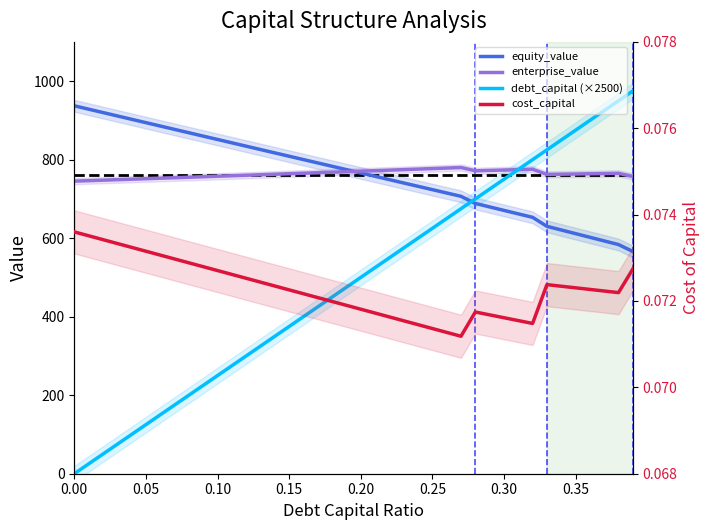

Reading right to left, transcribe all the data shown in this chart.

equity_value: 566.1	583.7	593.0	602.3	611.6	620.9	630.2	653.1	661.9	670.8	679.6	688.5	706.6	715.1	723.6	732.1	740.6	749.1	757.6	766.1	774.6	783.1	791.7	800.2	808.7	817.3	825.8	834.4	842.9	851.5	860.0	868.6	877.1	885.7	894.3	902.9	911.4	920.0	928.6	937.2
enterprise_value: 757.3	765.1	764.6	764.0	763.5	763.0	762.4	775.5	774.6	773.6	772.6	771.6	780.0	778.6	777.3	776.0	774.6	773.3	772.0	770.7	769.4	768.1	766.8	765.5	764.2	762.9	761.6	760.3	759.1	757.8	756.5	755.3	754.0	752.7	751.5	750.3	749.0	747.8	746.5	745.3
debt_capital (×2500): 975.0	950.0	925.0	900.0	875.0	850.0	825.0	800.0	775.0	750.0	725.0	700.0	675.0	650.0	625.0	600.0	575.0	550.0	525.0	500.0	475.0	450.0	425.0	400.0	375.0	350.0	325.0	300.0	275.0	250.0	225.0	200.0	175.0	150.0	125.0	100.0	75.0	50.0	25.0	0.0
cost_capital: 0.1	0.1	0.1	0.1	0.1	0.1	0.1	0.1	0.1	0.1	0.1	0.1	0.1	0.1	0.1	0.1	0.1	0.1	0.1	0.1	0.1	0.1	0.1	0.1	0.1	0.1	0.1	0.1	0.1	0.1	0.1	0.1	0.1	0.1	0.1	0.1	0.1	0.1	0.1	0.1